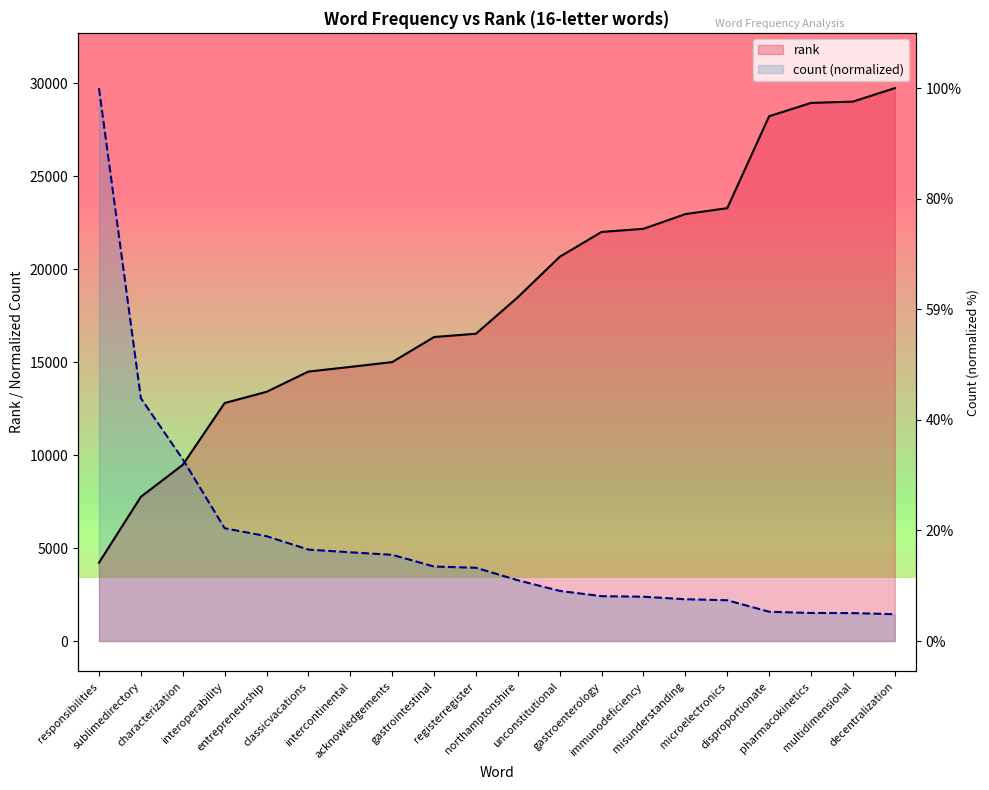

Which series has the widest spread of values?

count (normalized)